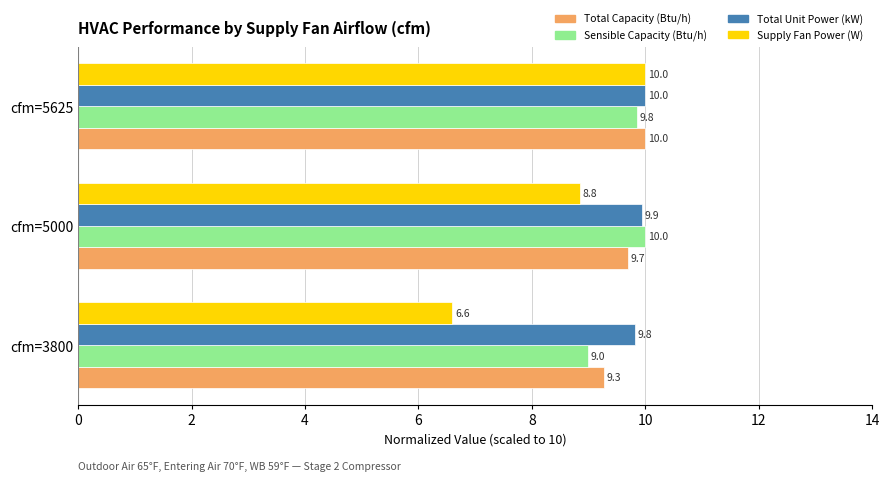

What is the difference between the maximum and minimum values in the Supply Fan Power (W) series?

3.4